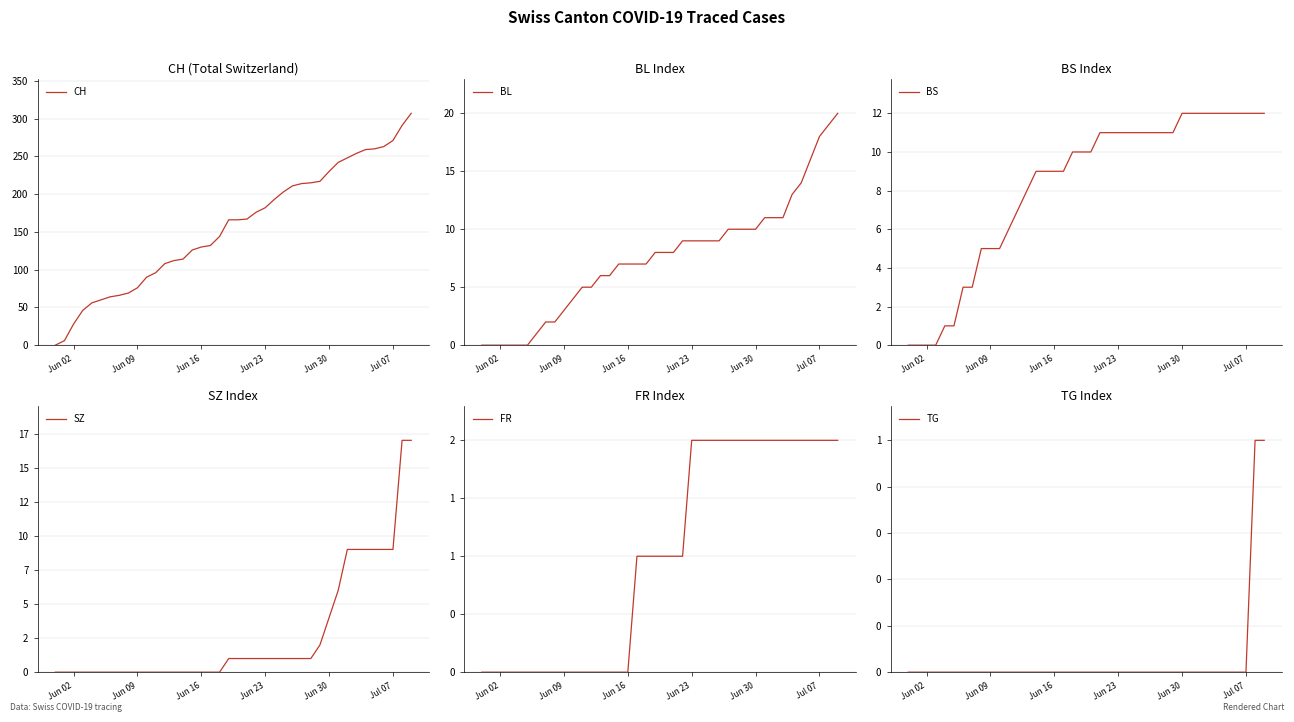

What is the sum of all FR values?

40